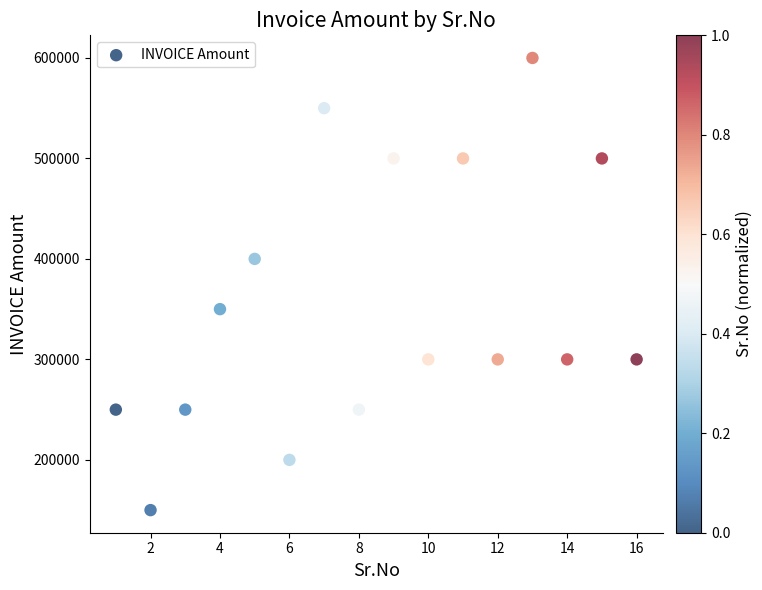

What is the range of Y values (max minus min)?

450000